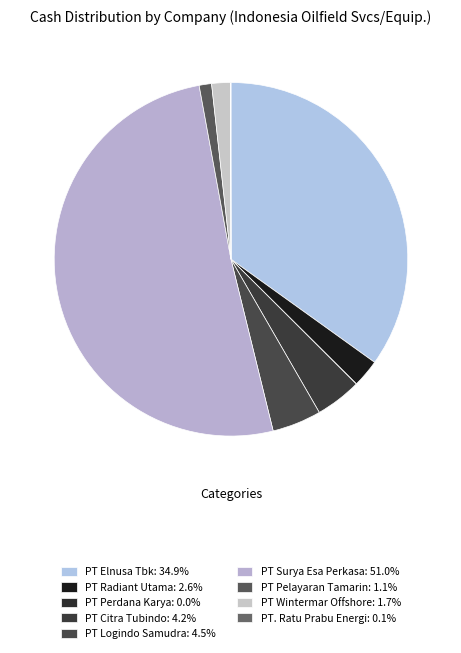

Is there any slice that represents more than half of the pie?

Yes